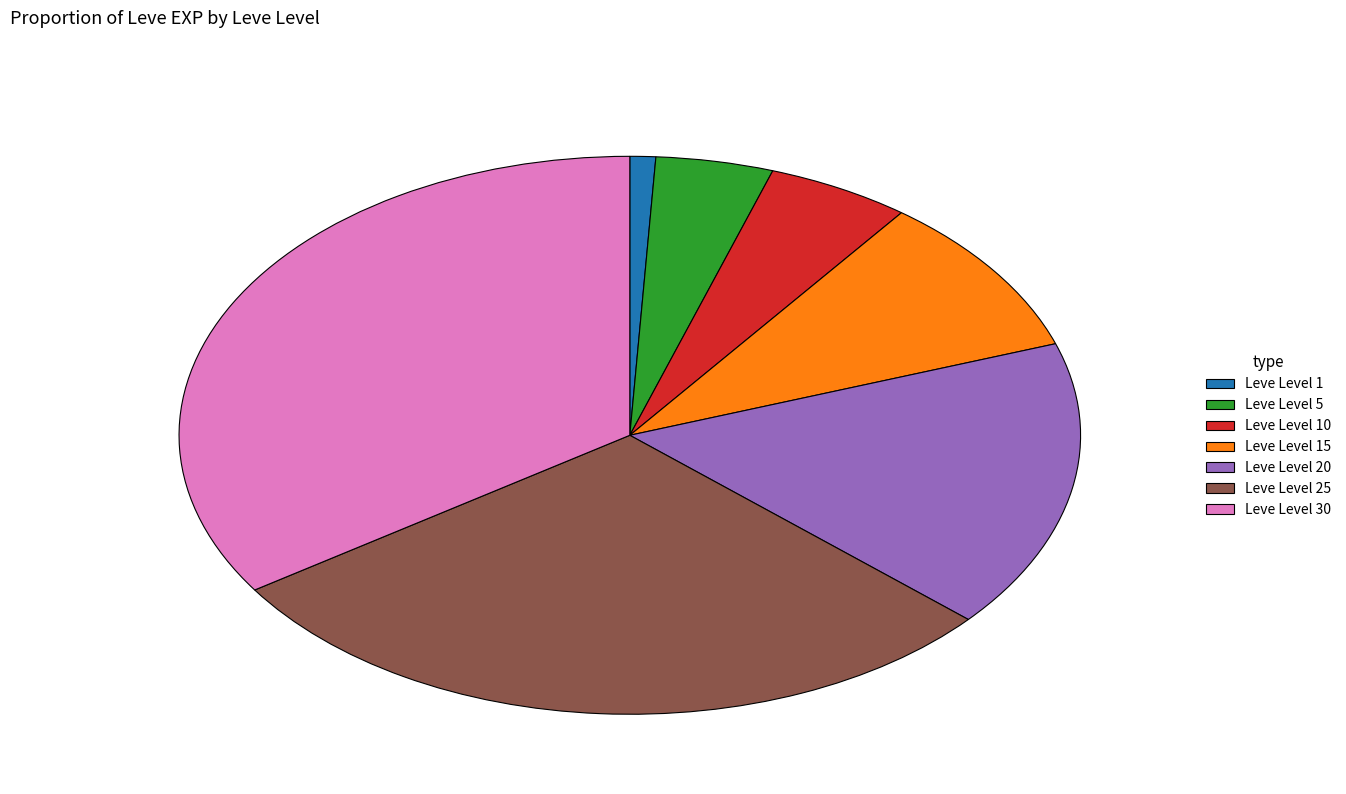

True or false: Leve Level 1 accounts for 11% of the total.

False